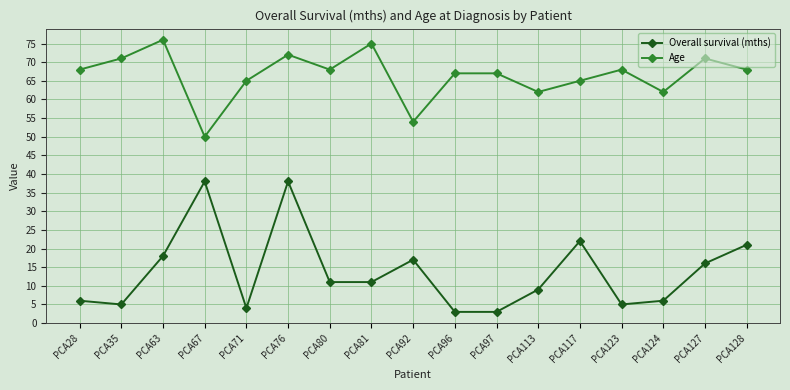

Reading left to right, extract all data points from this chart.

Overall survival (mths): 6	5	18	38	4	38	11	11	17	3	3	9	22	5	6	16	21
Age: 68	71	76	50	65	72	68	75	54	67	67	62	65	68	62	71	68